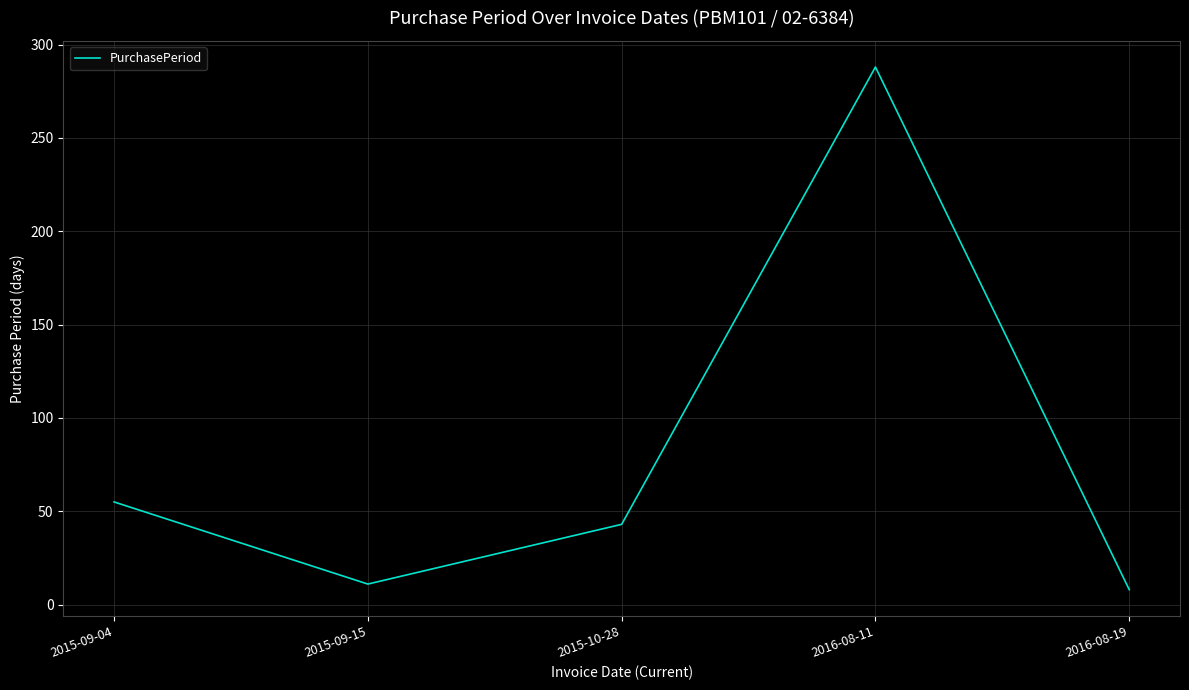

What is the change in value from 2015-09-15 to 2015-10-28?

+32